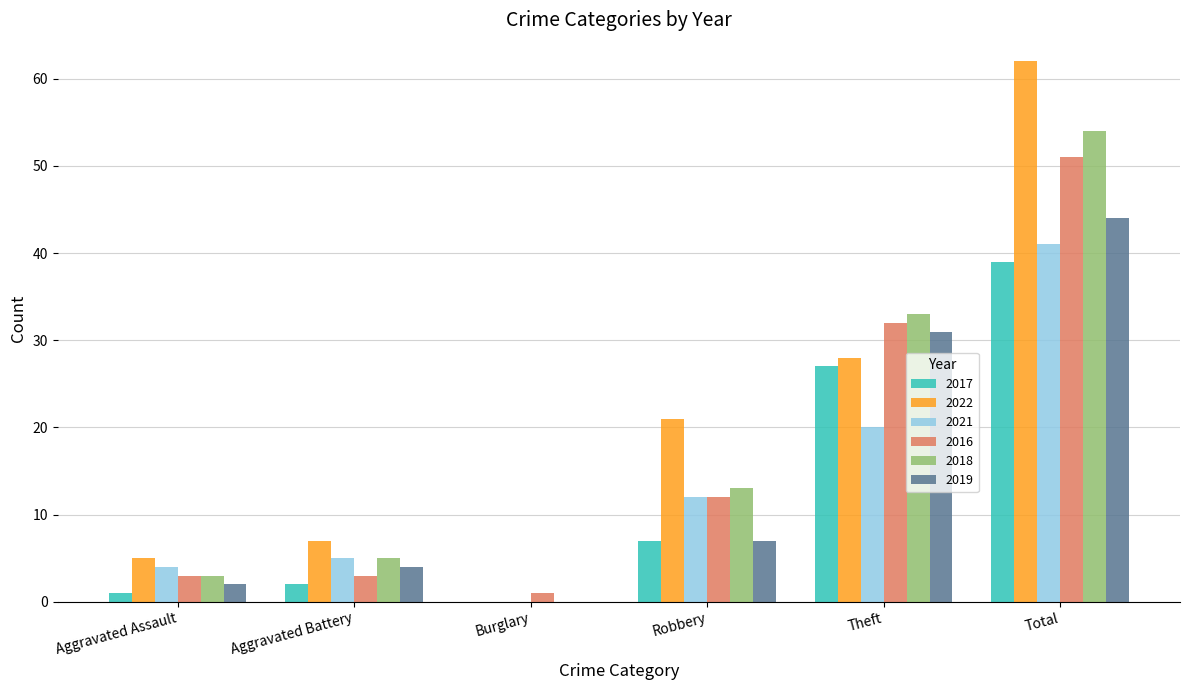

Between Aggravated Battery and Theft, which series saw the biggest shift?

2016